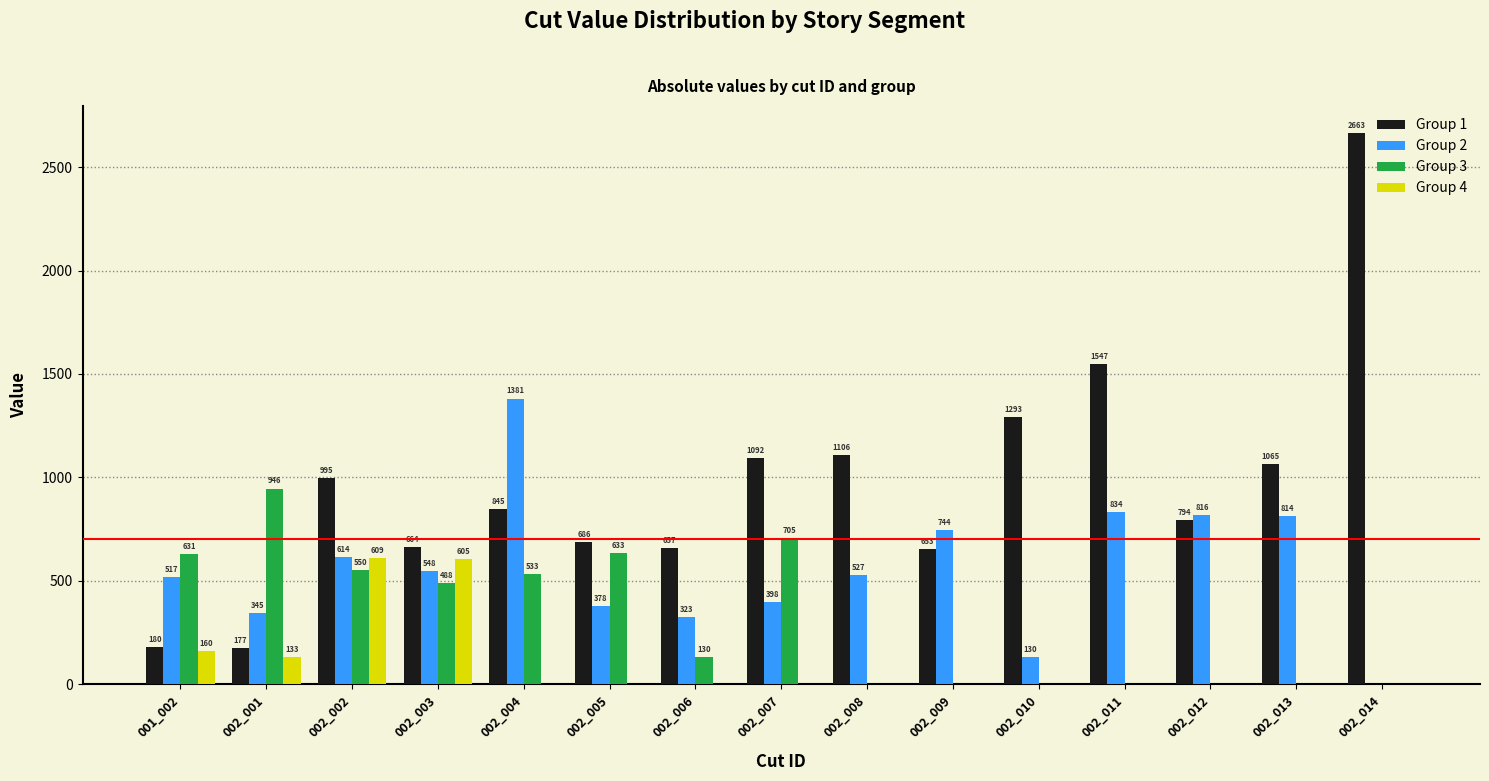

At which label is Group 2 closest to 690?

002_009